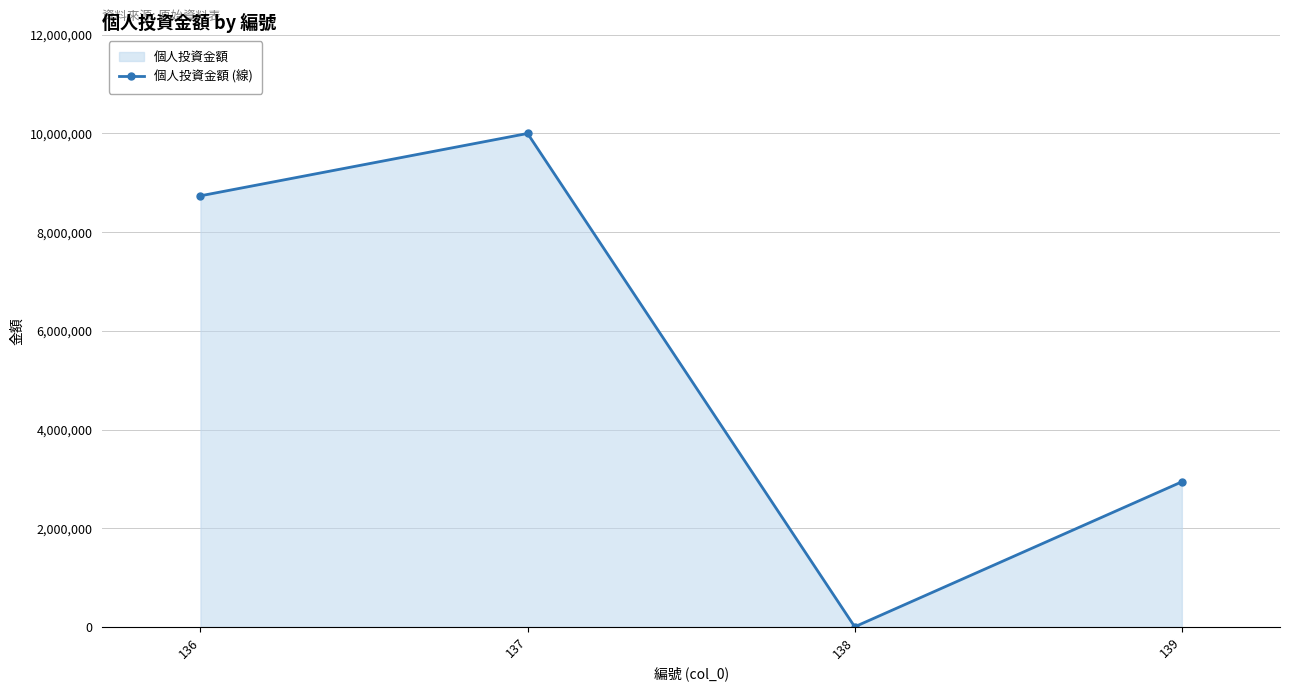

What is the sum of all values?

21677950